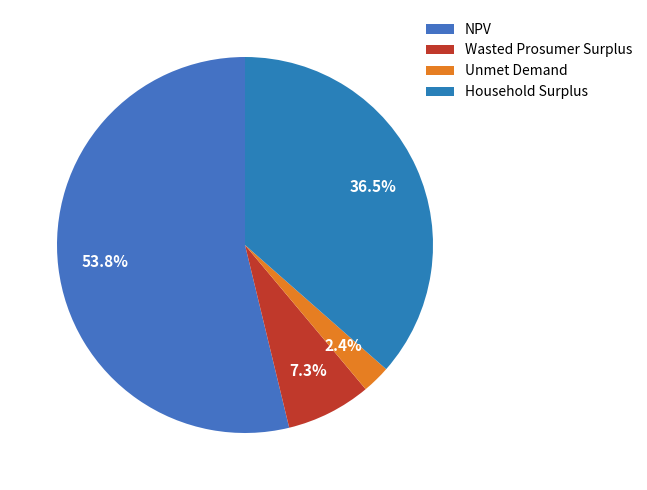

To the nearest percent, what is the average slice percentage?

25%